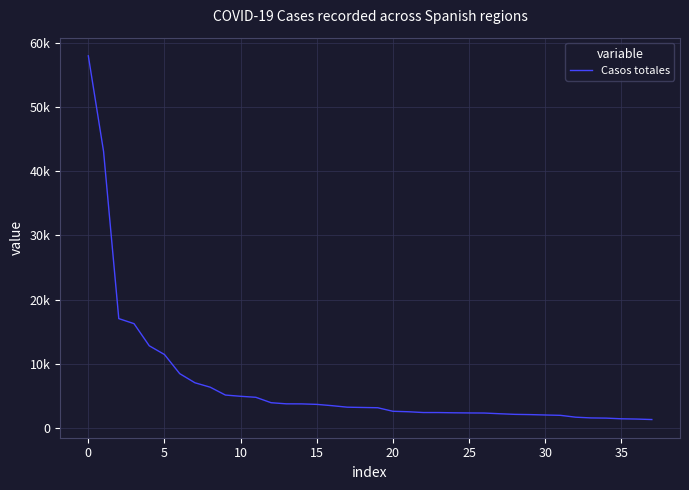

Does the chart display data point markers on the line(s)?

No